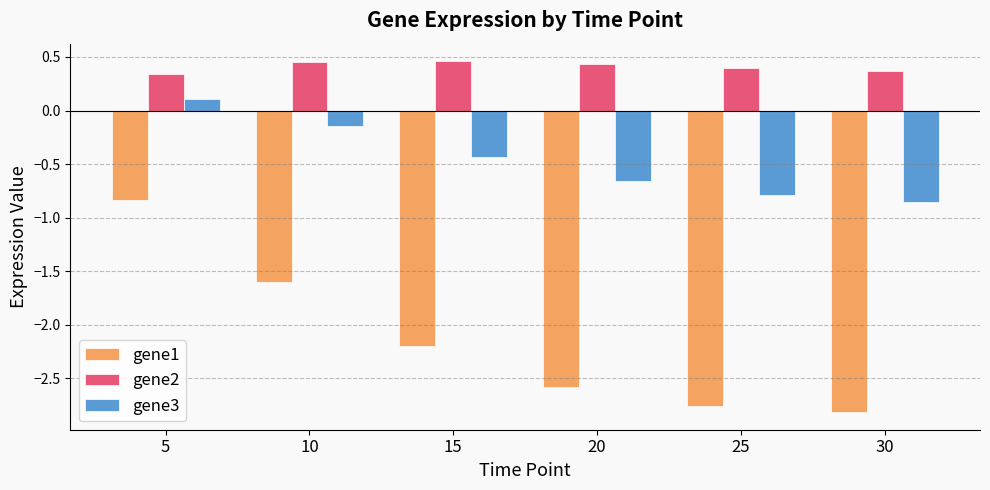

What is the average value of the gene1 series?

-2.1